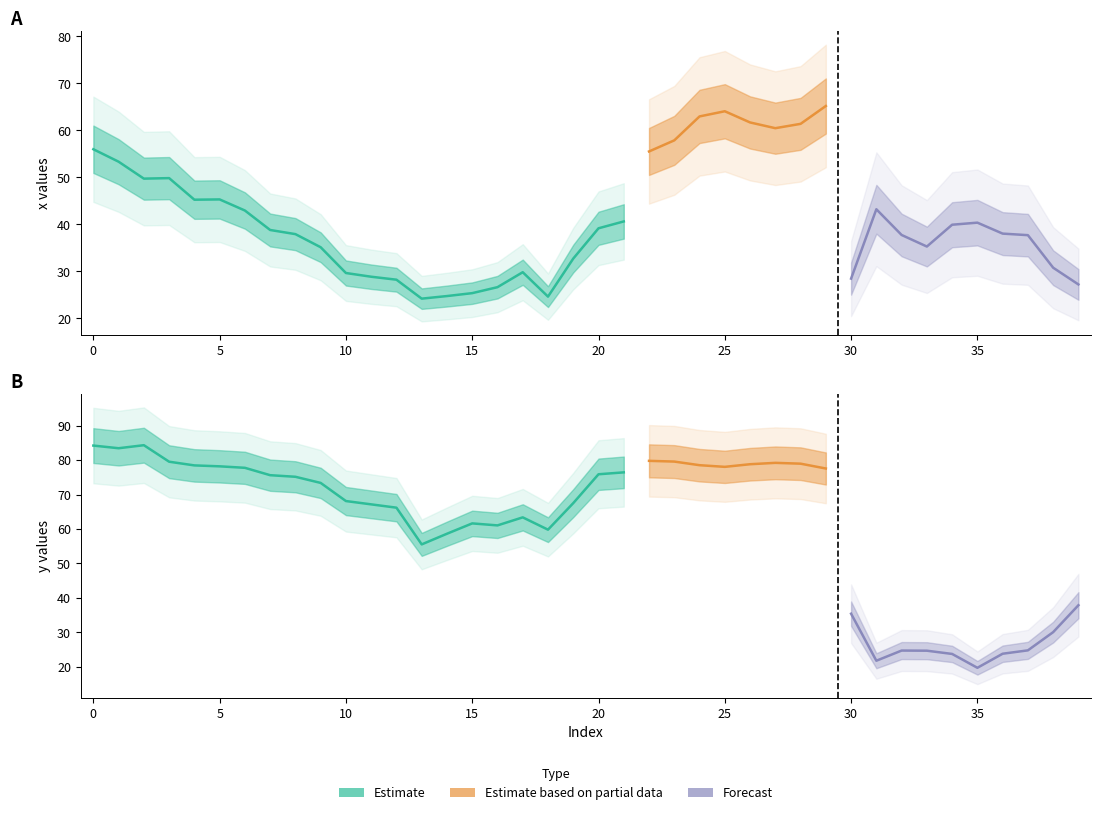

Rank the series at 4 from lowest to highest value.

x, y